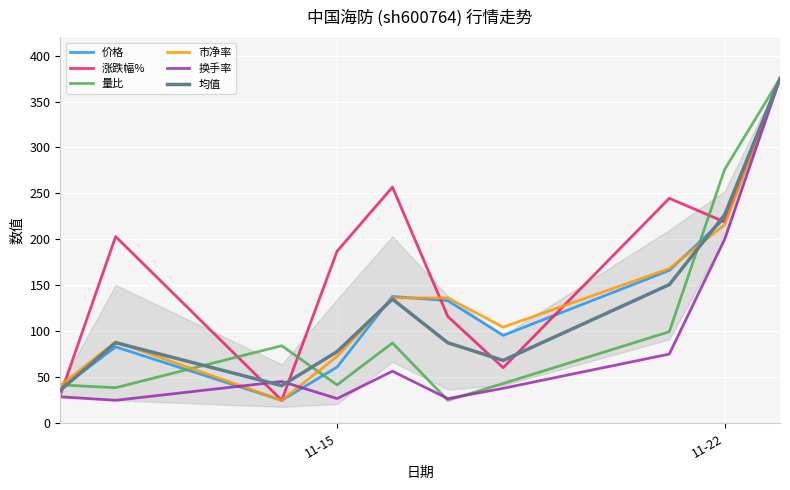

Reading right to left, list all the values displayed in this chart.

价格: 375.0	222.8	166.3	95.6	133.3	138.0	61.1	25.0	83.1	37.6
涨跌幅%: 375.0	219.0	244.7	60.5	116.2	256.9	187.2	25.0	203.1	30.5
量比: 375.0	276.1	99.6	43.3	25.0	87.4	41.7	84.3	38.7	41.7
市净率: 375.0	215.9	168.2	104.5	136.4	136.4	72.7	25.0	88.6	40.9
换手率: 375.0	200.0	75.3	38.0	26.9	56.6	26.9	45.5	25.0	28.7
均值: 375.0	226.7	150.8	68.4	87.5	135.1	77.9	41.0	87.7	35.9